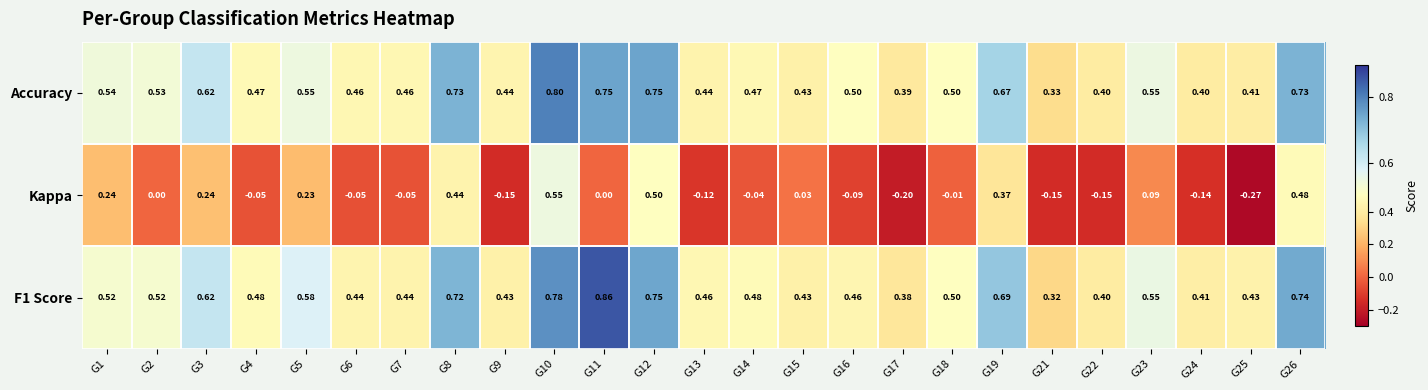

Which series changed the most between G23 and G26?

Kappa